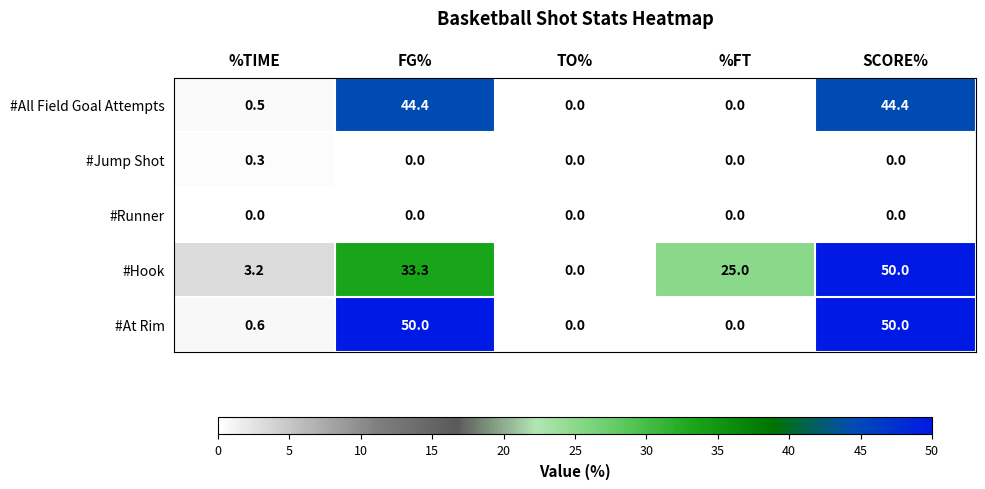

Reading left to right, extract all data points from this chart.

#All Field Goal Attempts: 0.5	44.4	0.0	0.0	44.4
#Jump Shot: 0.3	0.0	0.0	0.0	0.0
#Runner: 0.0	0.0	0.0	0.0	0.0
#Hook: 3.2	33.3	0.0	25.0	50.0
#At Rim: 0.6	50.0	0.0	0.0	50.0